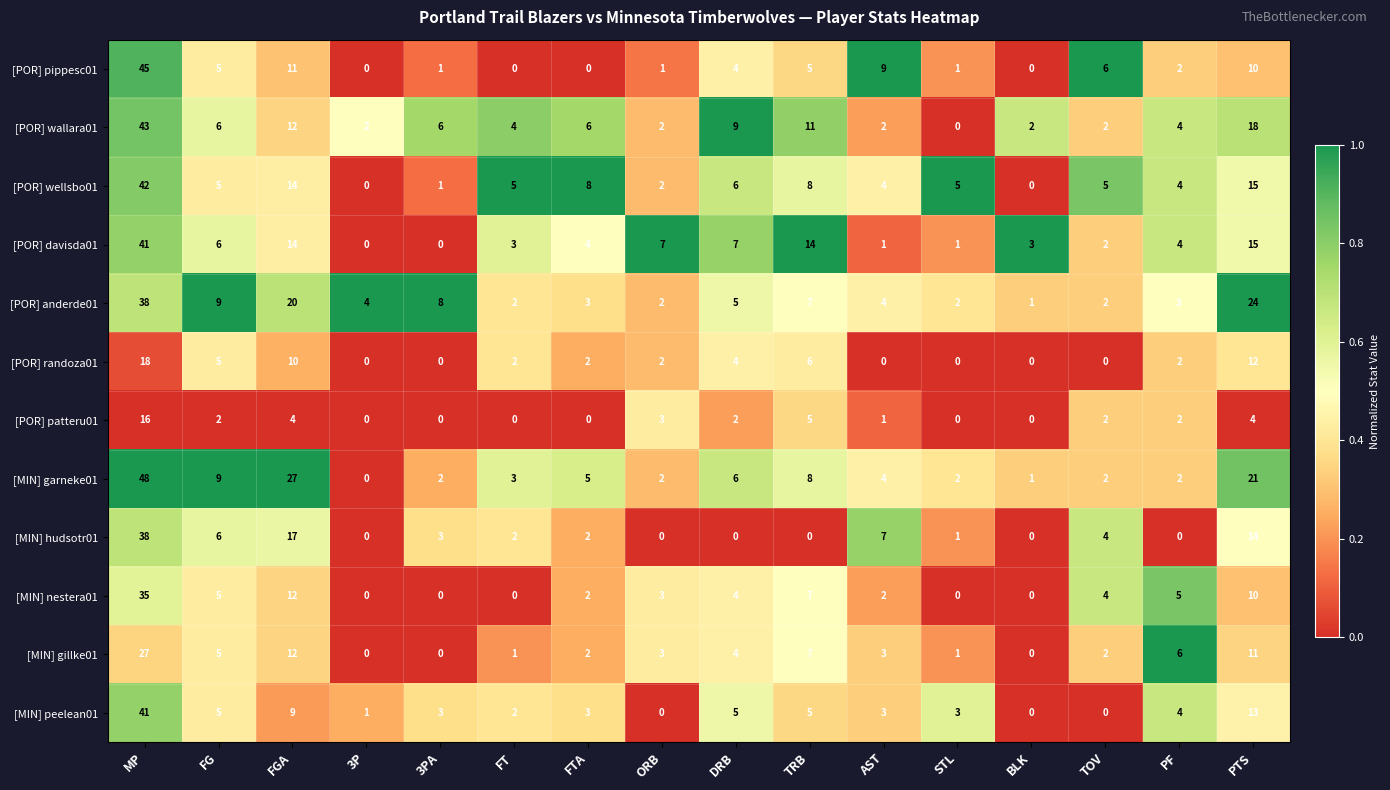

At which category is the sum across all series the highest?

MP